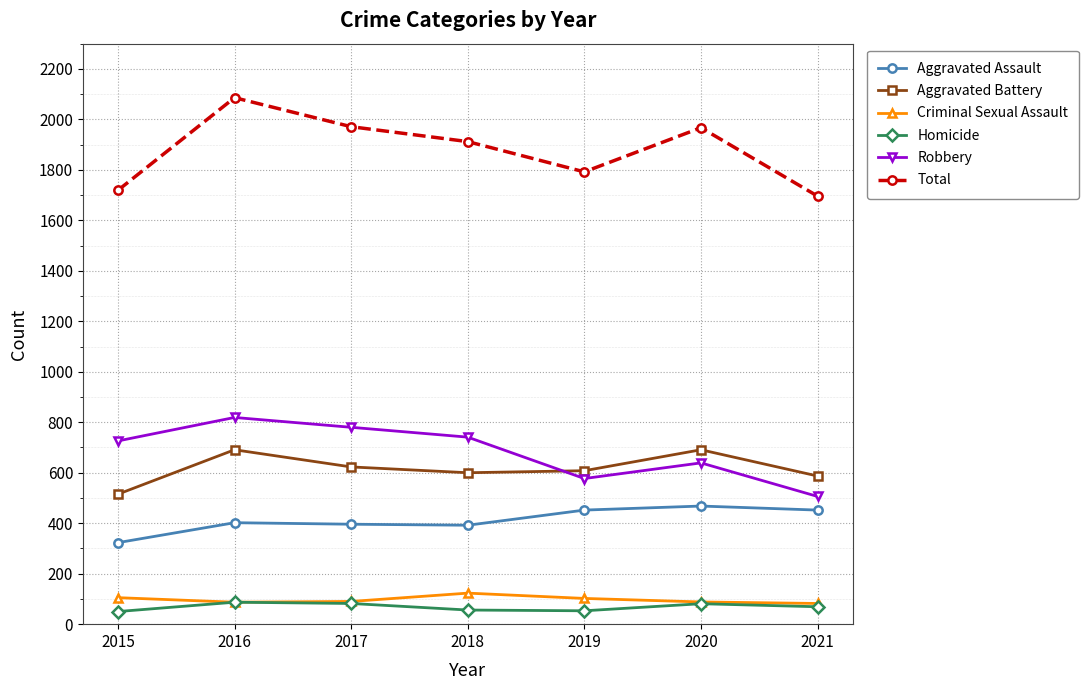

Is it true that Homicide equals 69 at 2021?

True